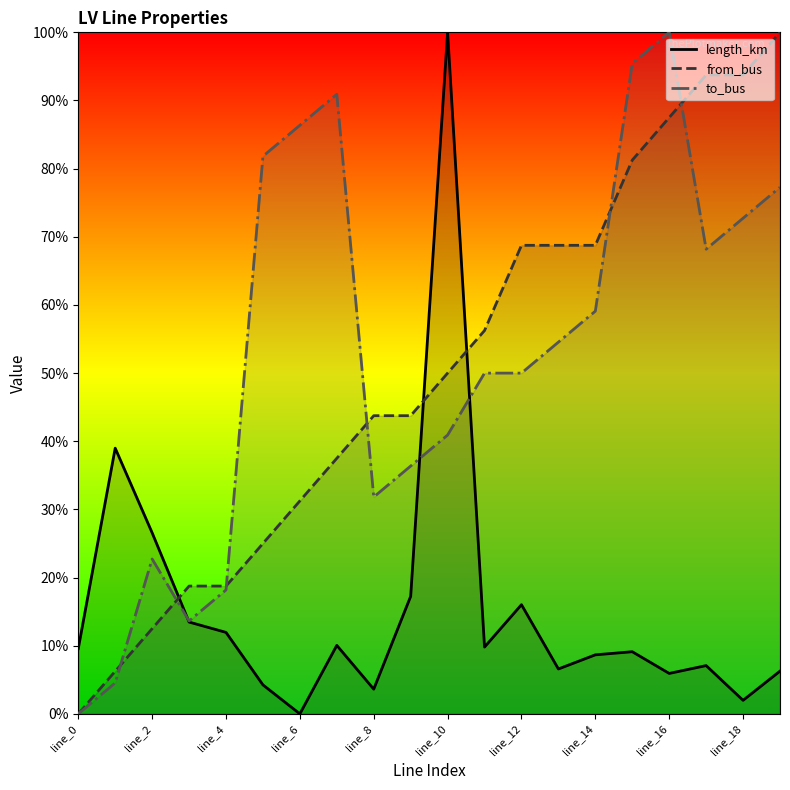

True or false: from_bus has a value of 0.7 at line_14.

True